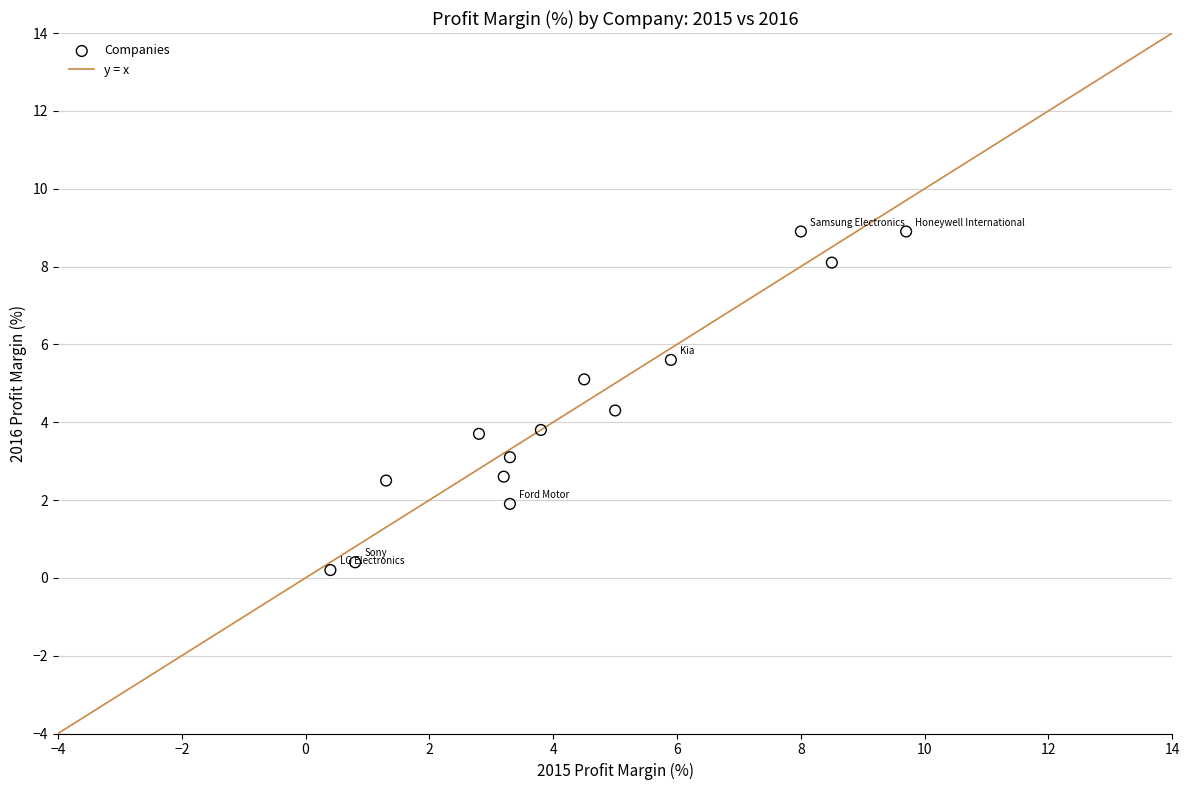

What is the range of X values (max minus min)?

9.3